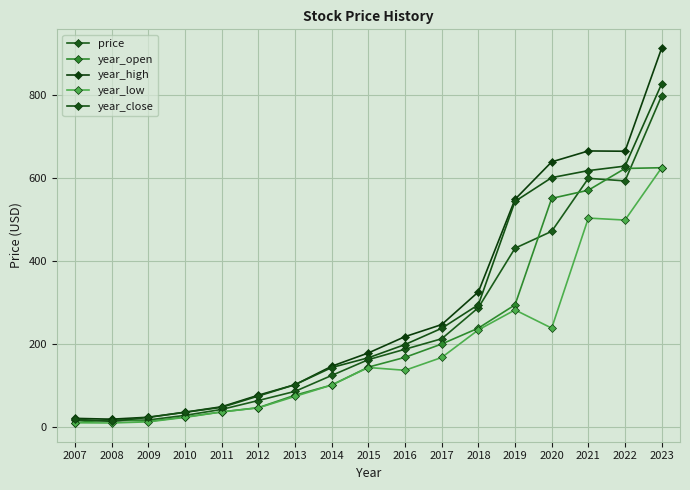

What are all the series names shown in the legend?

price, year_open, year_high, year_low, year_close